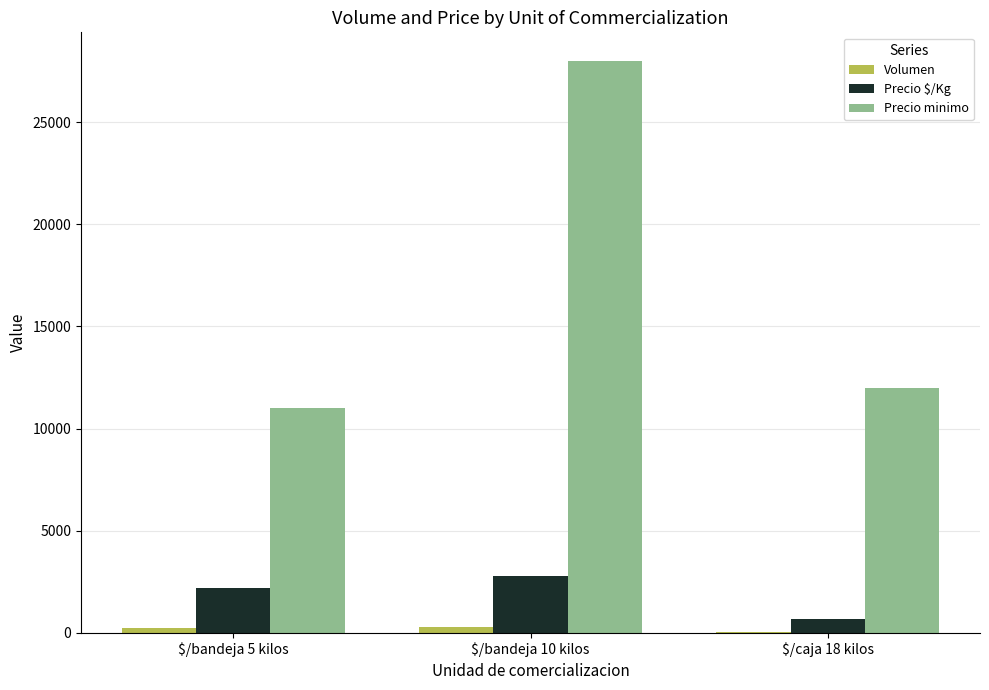

Is the value of Volumen at $/bandeja 5 kilos greater than the value of Precio minimo at $/bandeja 10 kilos?

No